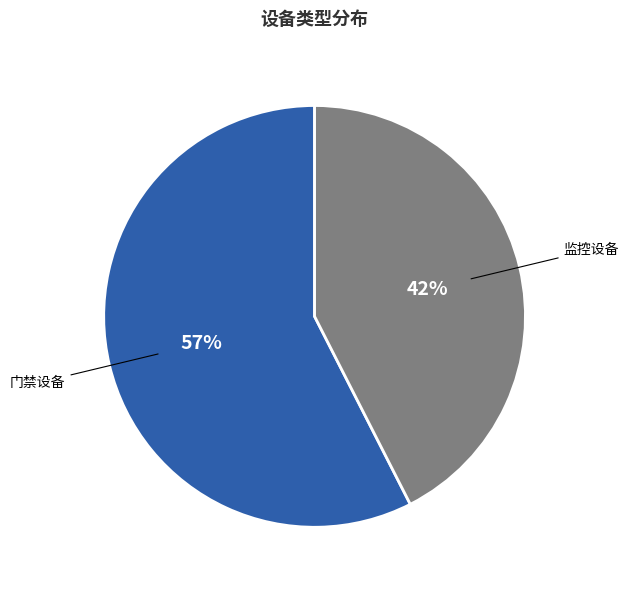

Which category has the biggest portion of the pie?

门禁设备